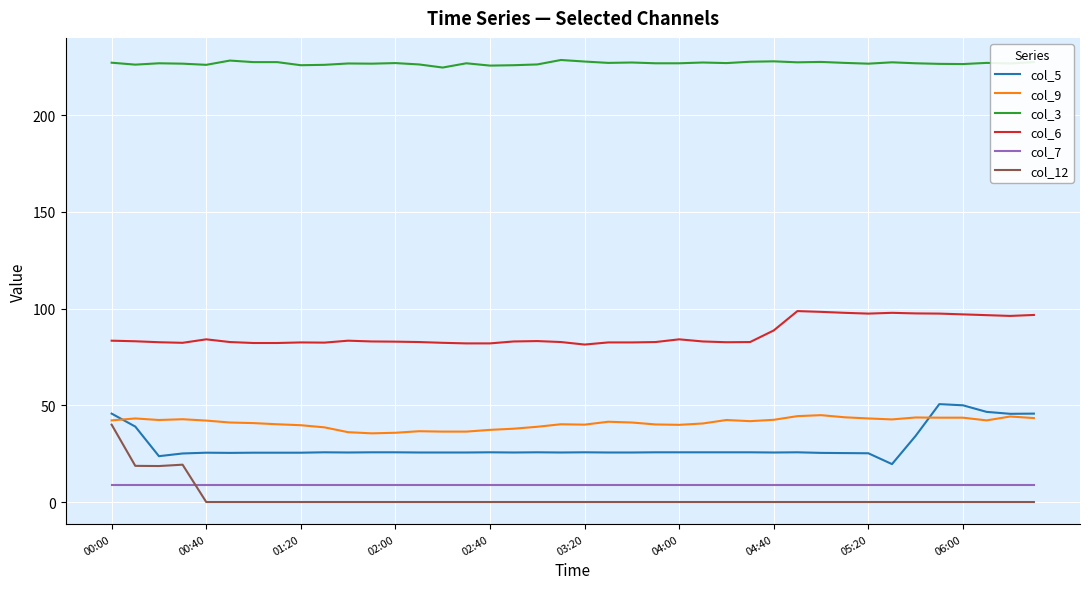

True or false: col_3 and col_5 intersect in this chart.

False